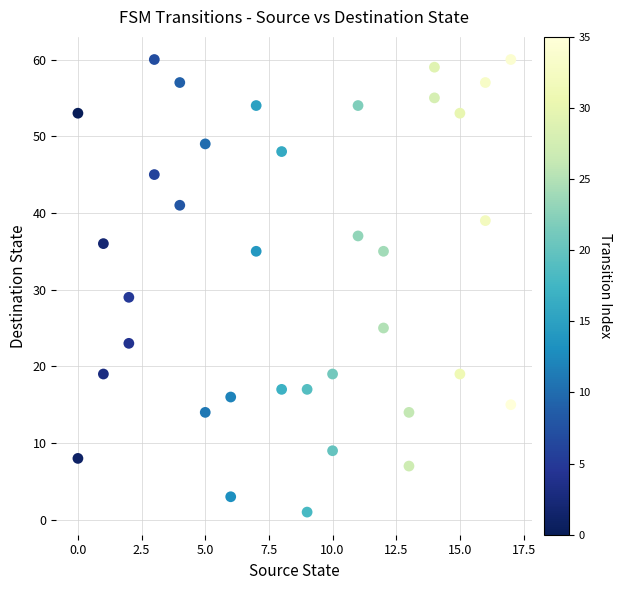

What Y value in the scatter plot is closest to 30?

29